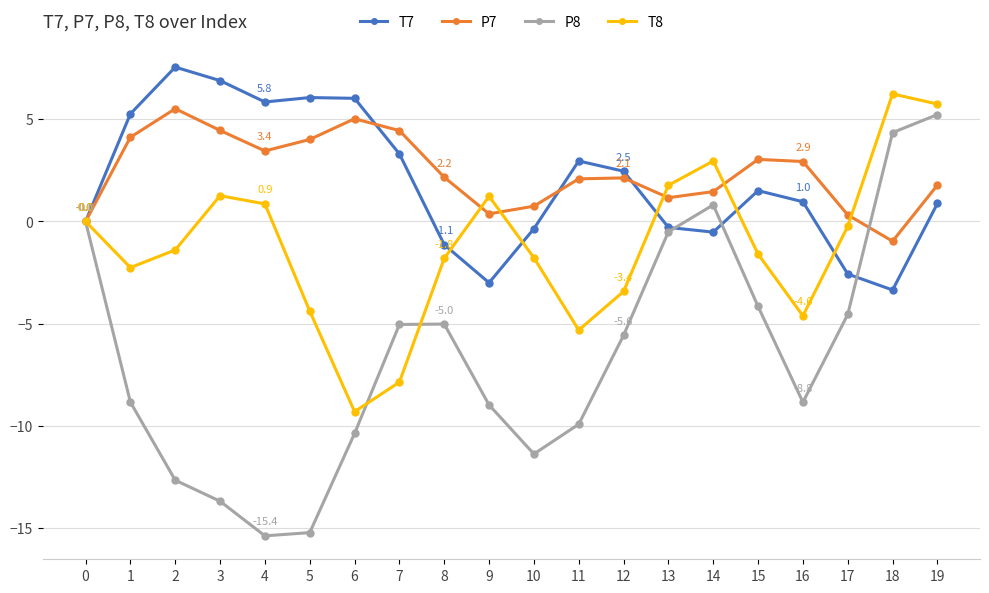

What is the lowest value of the P8 series?

-15.4